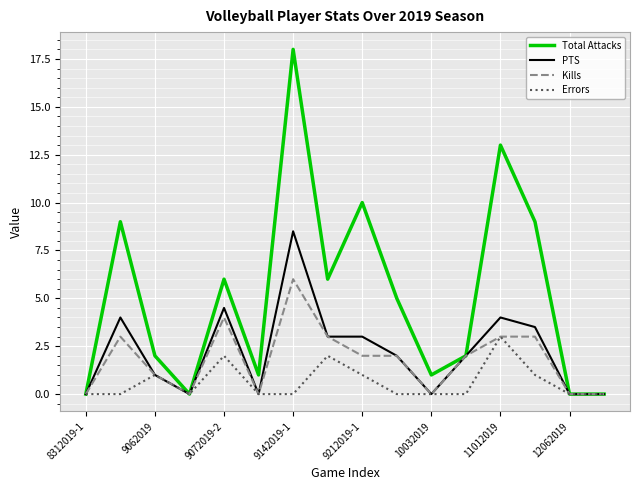

Reading left to right, extract all data points from this chart.

Total Attacks: 0.0	9.0	2.0	0.0	6.0	1.0	18.0	6.0	10.0	5.0	1.0	2.0	13.0	9.0	0.0	0.0
PTS: 0.0	4.0	1.0	0.0	4.5	0.0	8.5	3.0	3.0	2.0	0.0	2.0	4.0	3.5	0.0	0.0
Kills: 0.0	3.0	1.0	0.0	4.0	0.0	6.0	3.0	2.0	2.0	0.0	2.0	3.0	3.0	0.0	0.0
Errors: 0.0	0.0	1.0	0.0	2.0	0.0	0.0	2.0	1.0	0.0	0.0	0.0	3.0	1.0	0.0	0.0